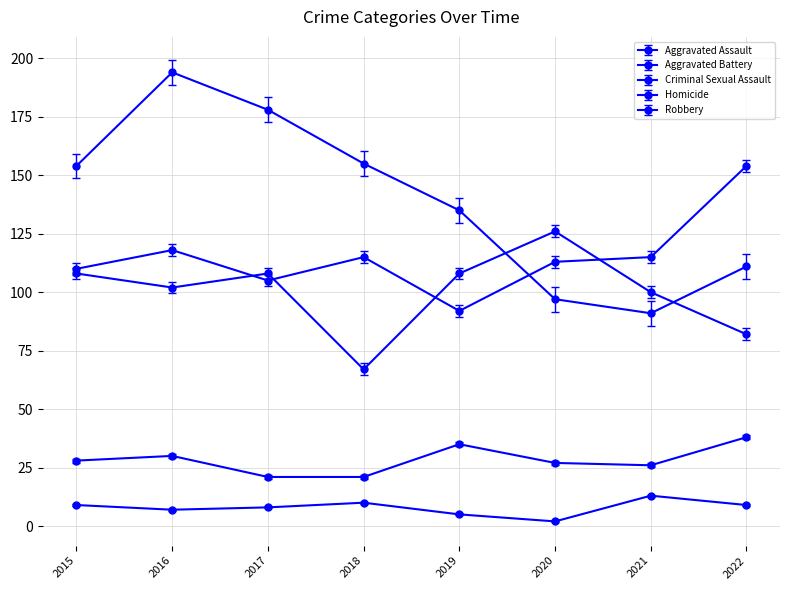

Does the chart have visible grid lines?

Yes